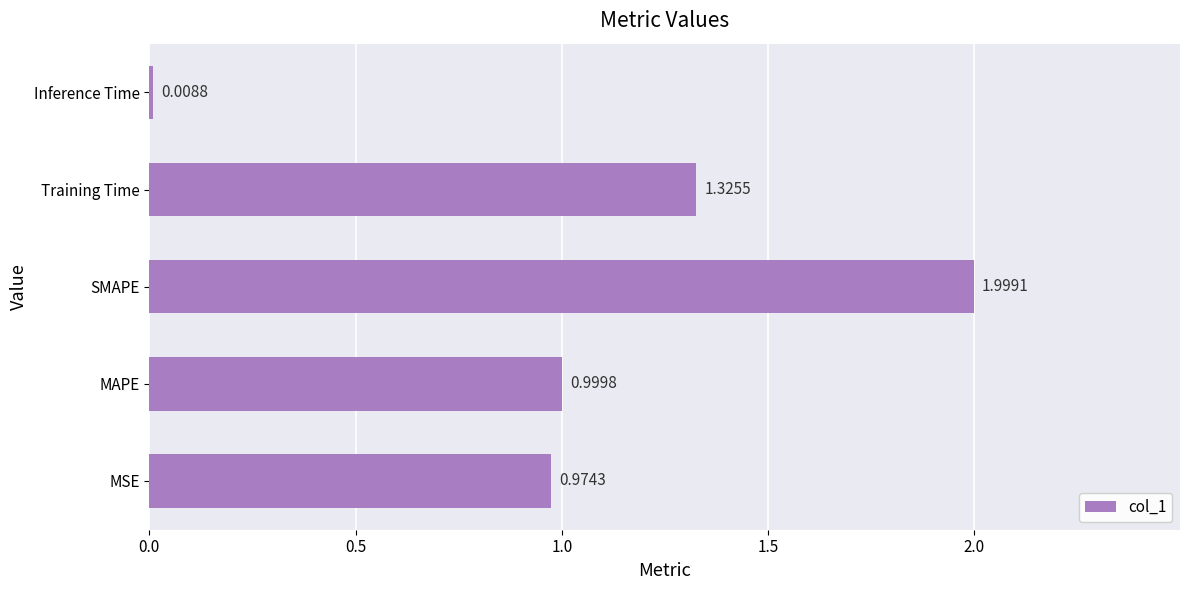

Rank the categories by value from highest to lowest.

SMAPE, Training Time, MAPE, MSE, Inference Time